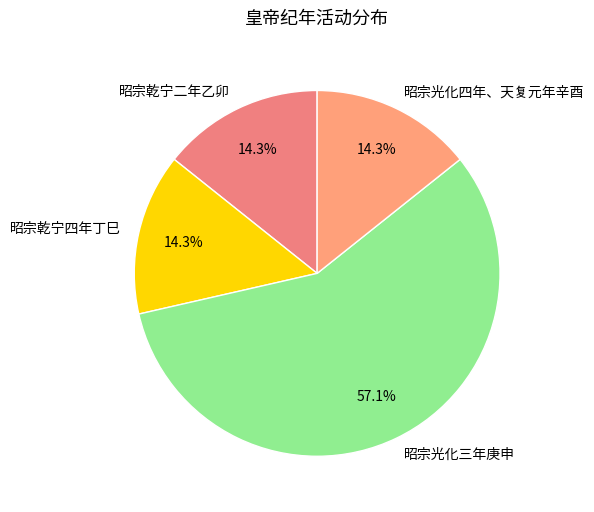

The 昭宗乾宁四年丁巳 slice represents 24% of the pie. True or false?

False